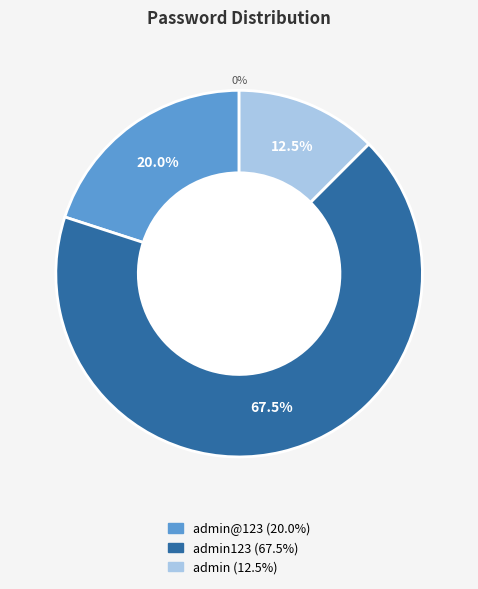

True or false: admin123 accounts for 57% of the total.

False